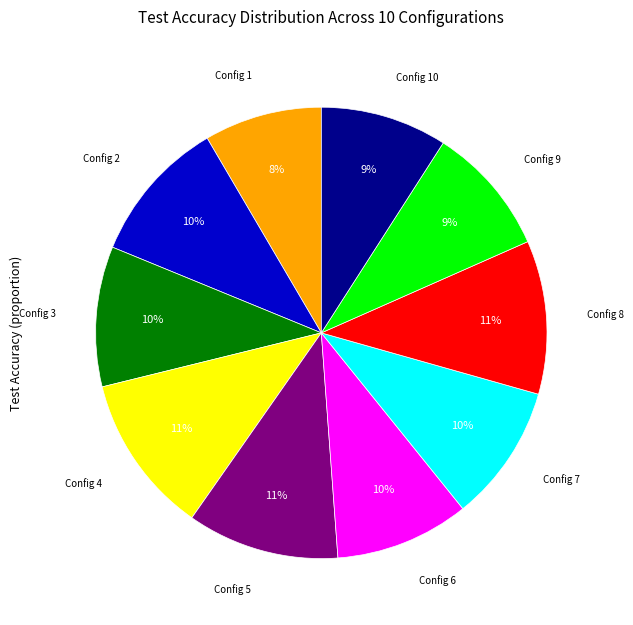

Is there a majority slice in this chart?

No